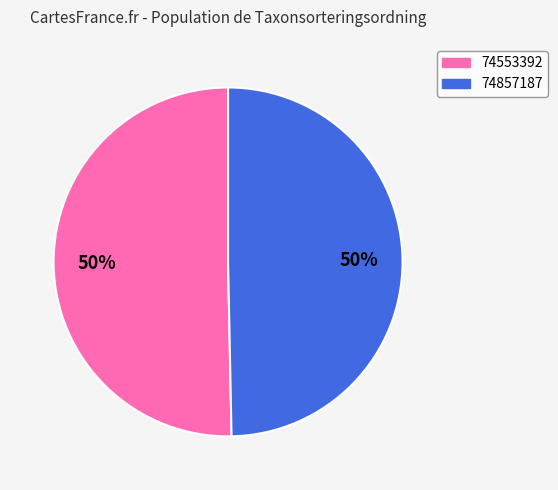

What is the ratio of the value at 74857187 to the value at 74553392?

1.0